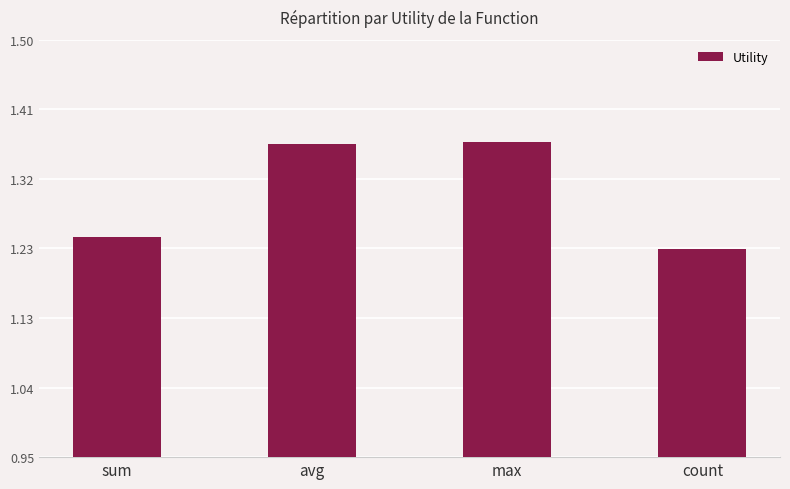

What is the label of the 1st bar from the left?

sum